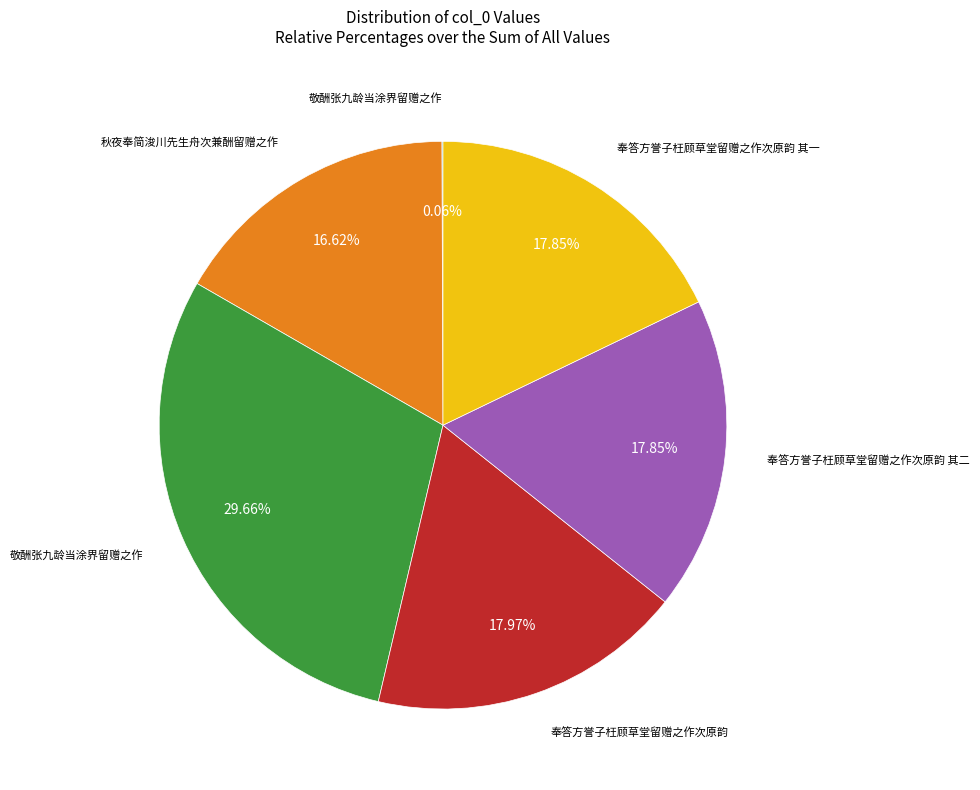

Does any single category account for the majority?

No